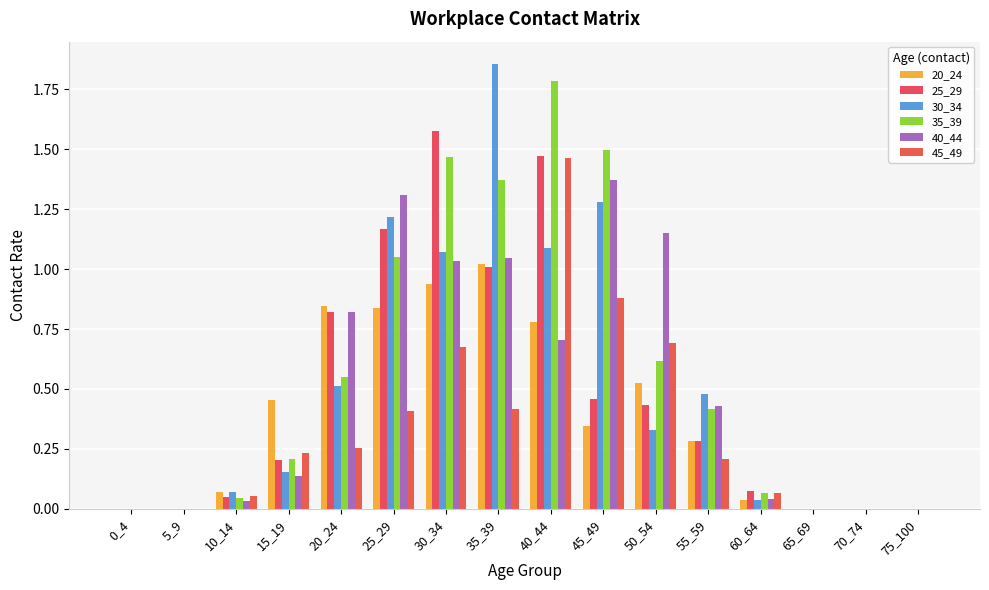

Is it true that 35_39 equals -1.2 at 75_100?

False